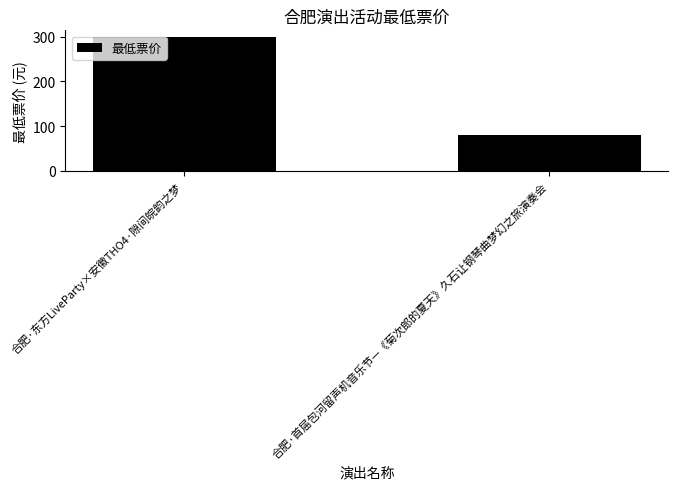

Does the chart contain any negative values?

No